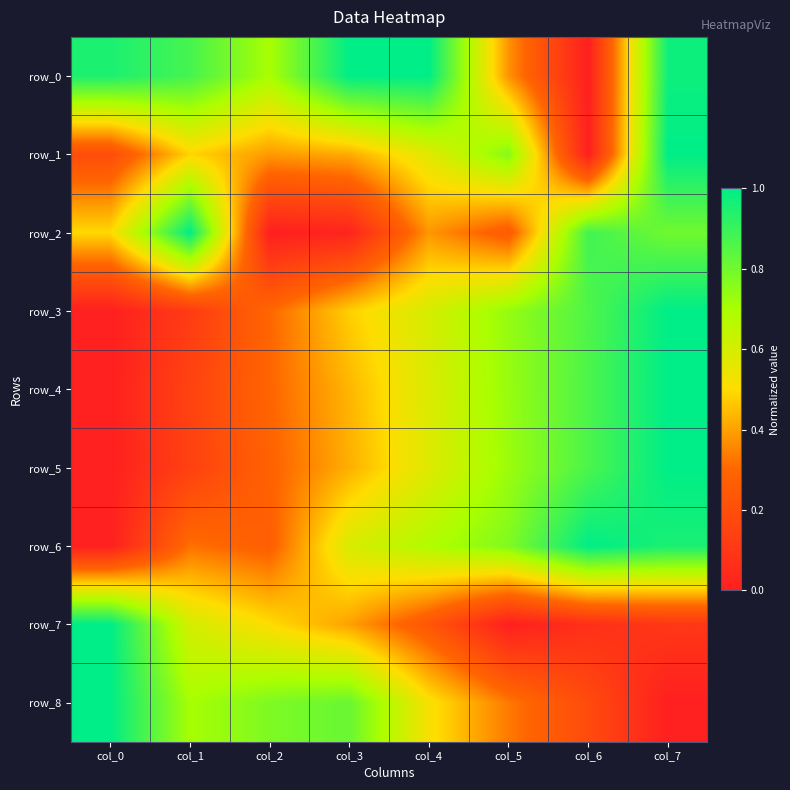

Between col_1 and col_6, which series saw the biggest shift?

row_0